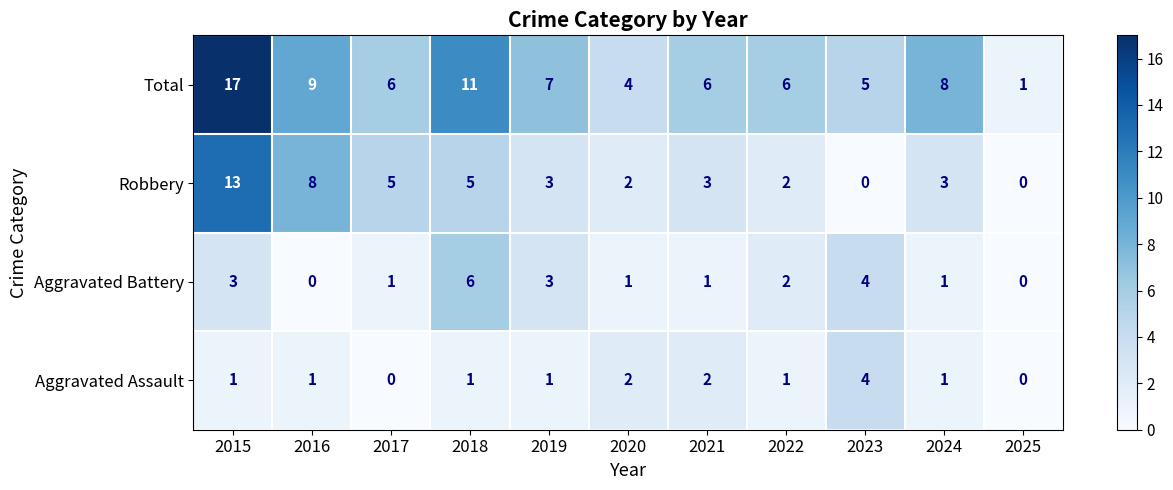

Rank the series by their maximum value, from highest to lowest.

Total, Robbery, Aggravated Battery, Aggravated Assault